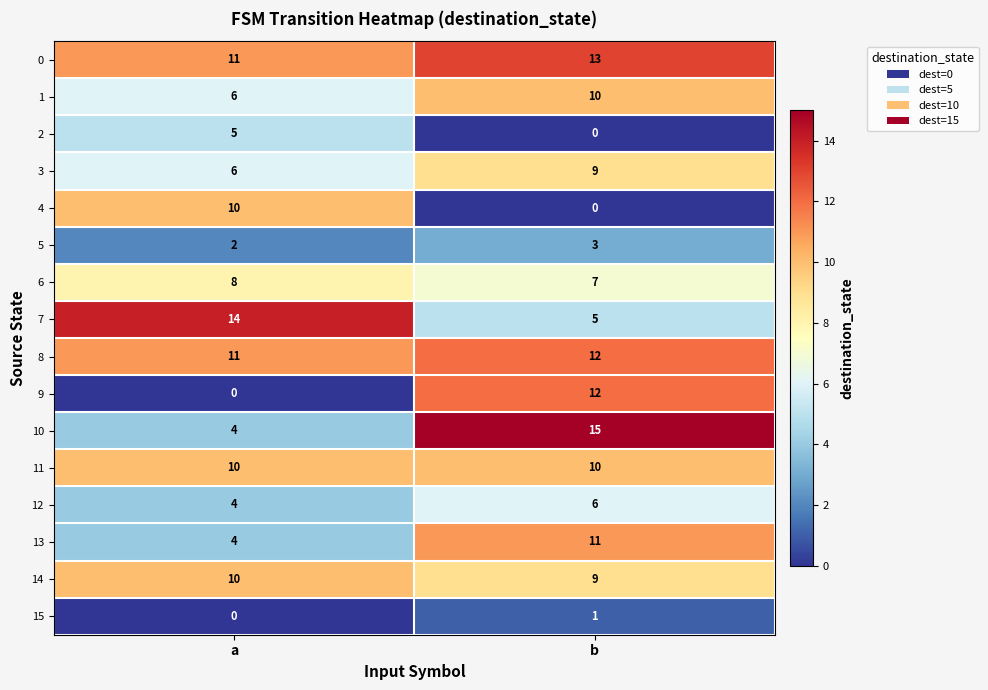

Which category has the lowest value in the 14 series?

b